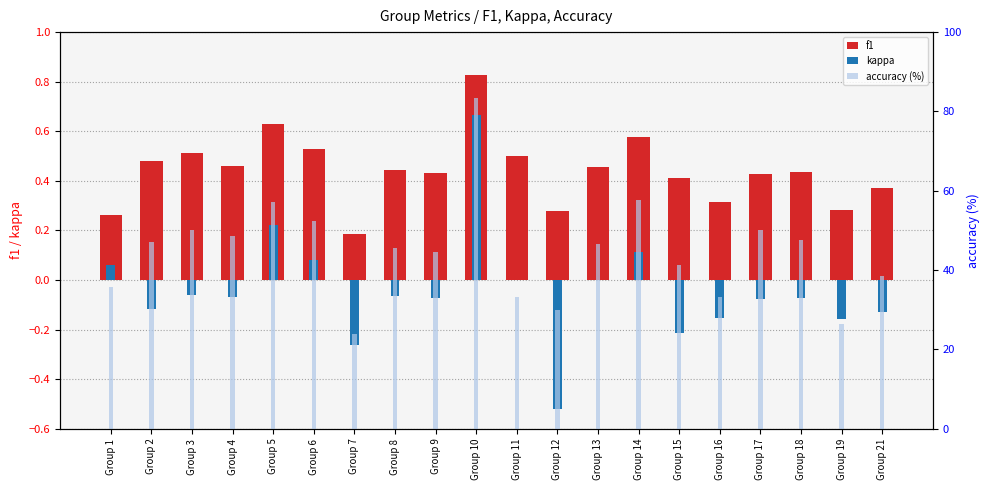

What is the difference between the accuracy (%) values at Group 8 and Group 17?

4.5